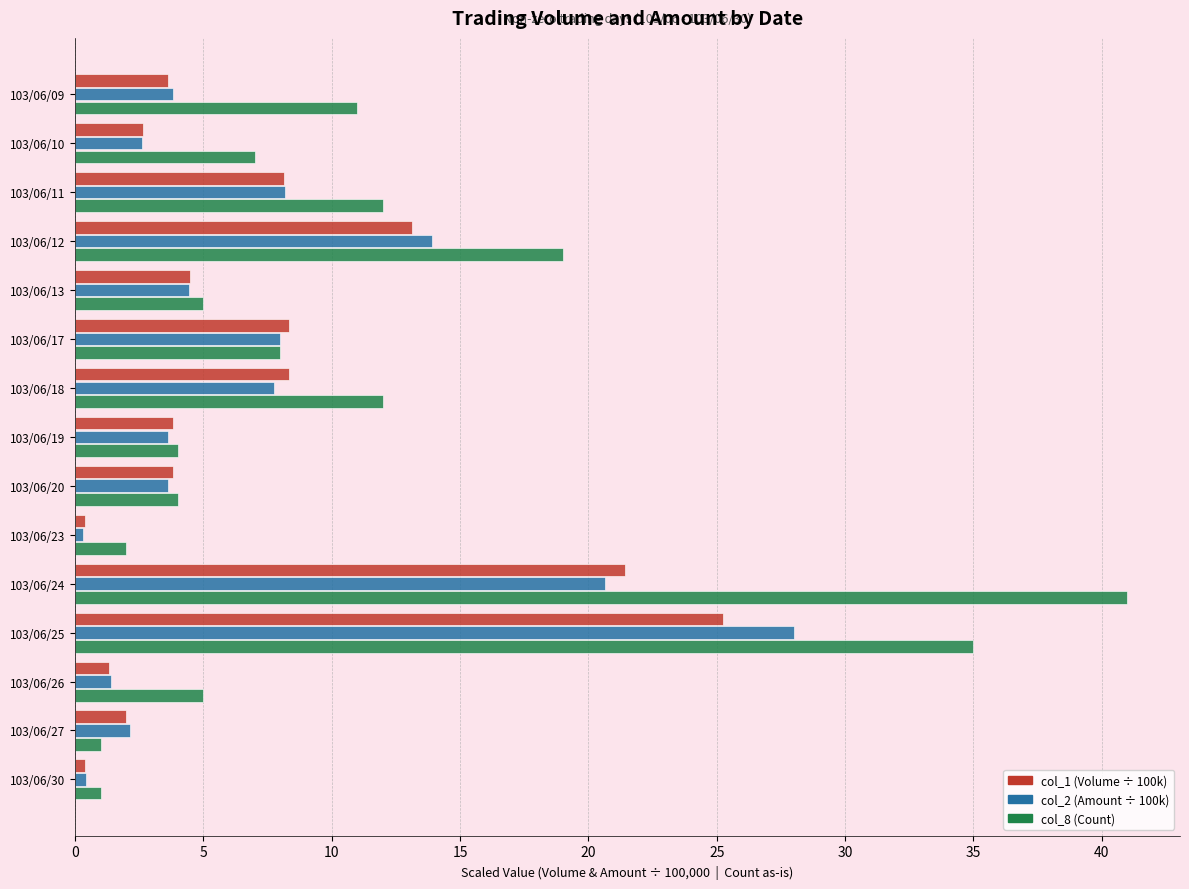

At which category is the sum across all series the highest?

103/06/25